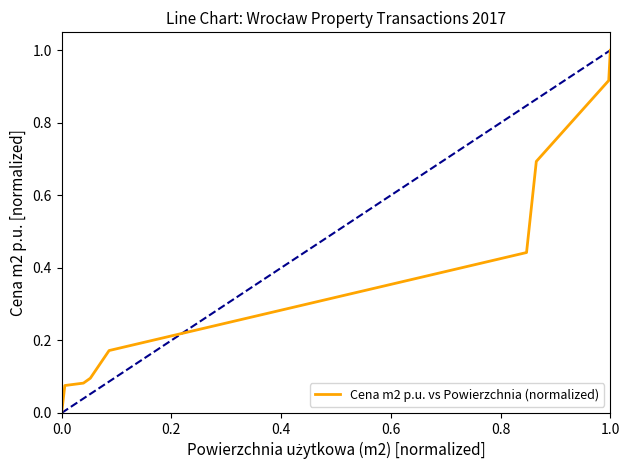

How many series are shown in this chart?

1